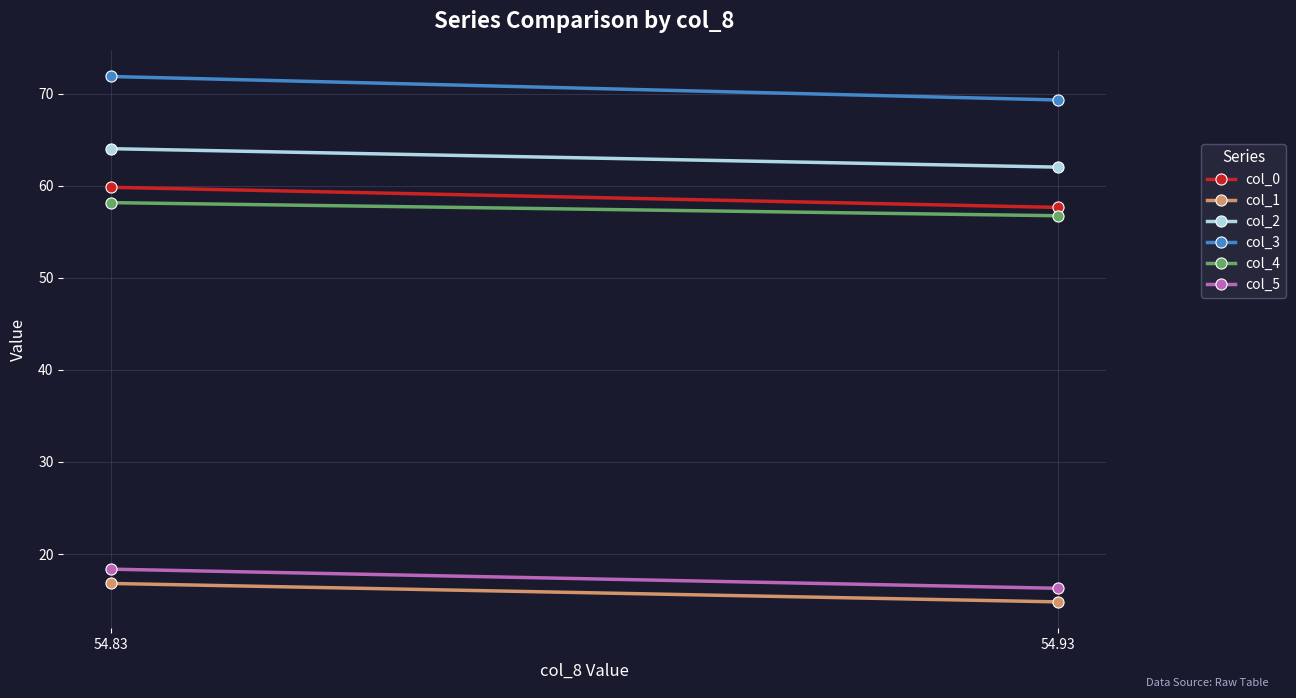

What is the sum of all col_4 values?

114.9